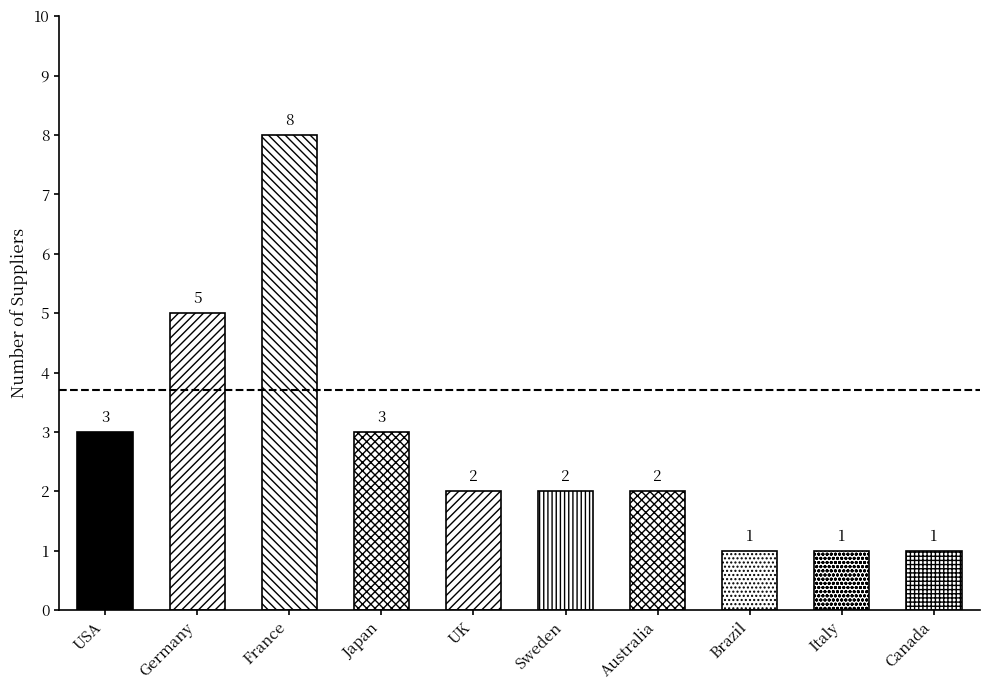

What position from the left is Australia?

7